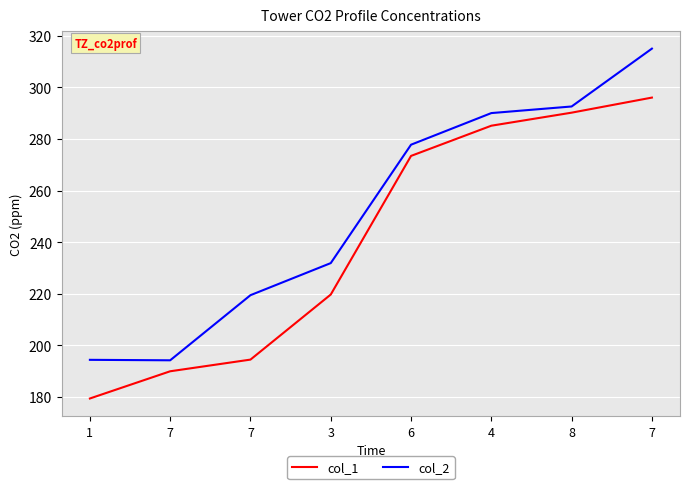

What is the sum of the col_2 values at 8 and 7?

486.7